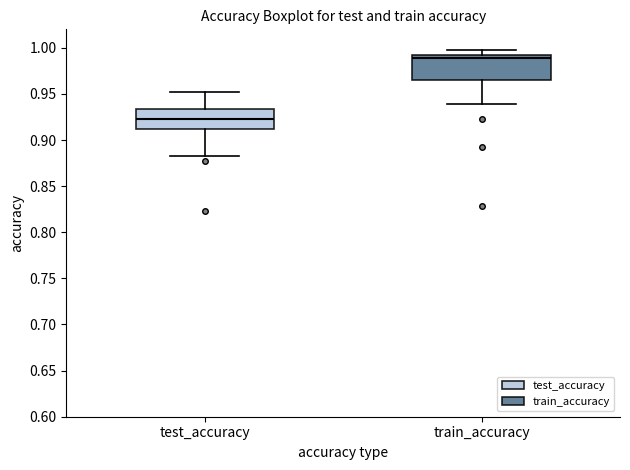

Which box's median line is the highest?

train_accuracy